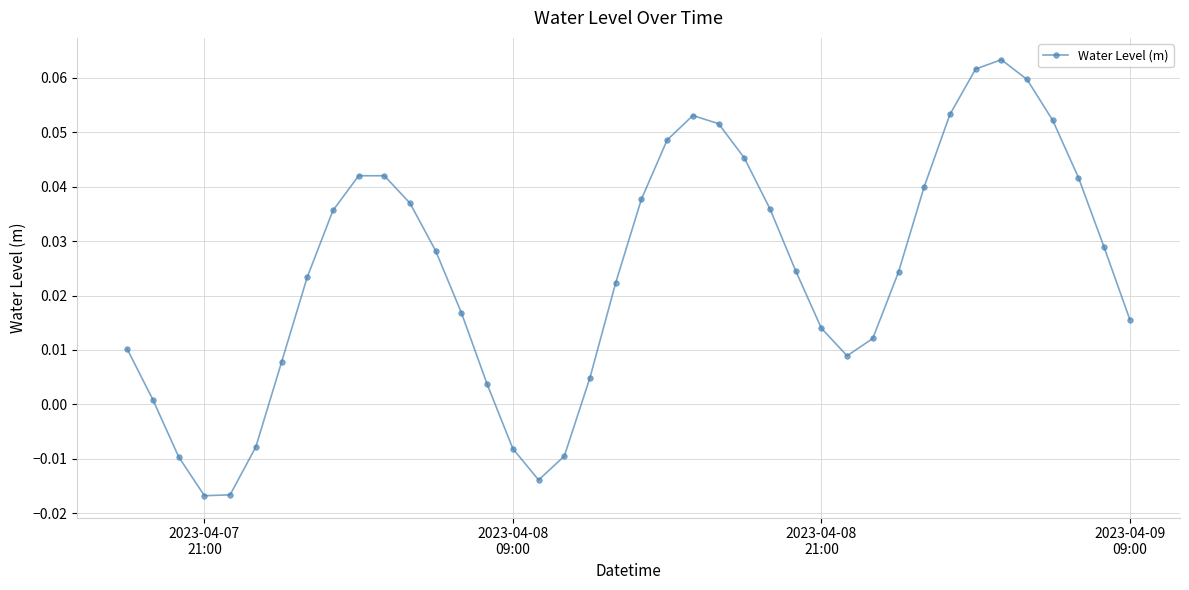

True or false: the data has more than 0 interior local peaks.

True